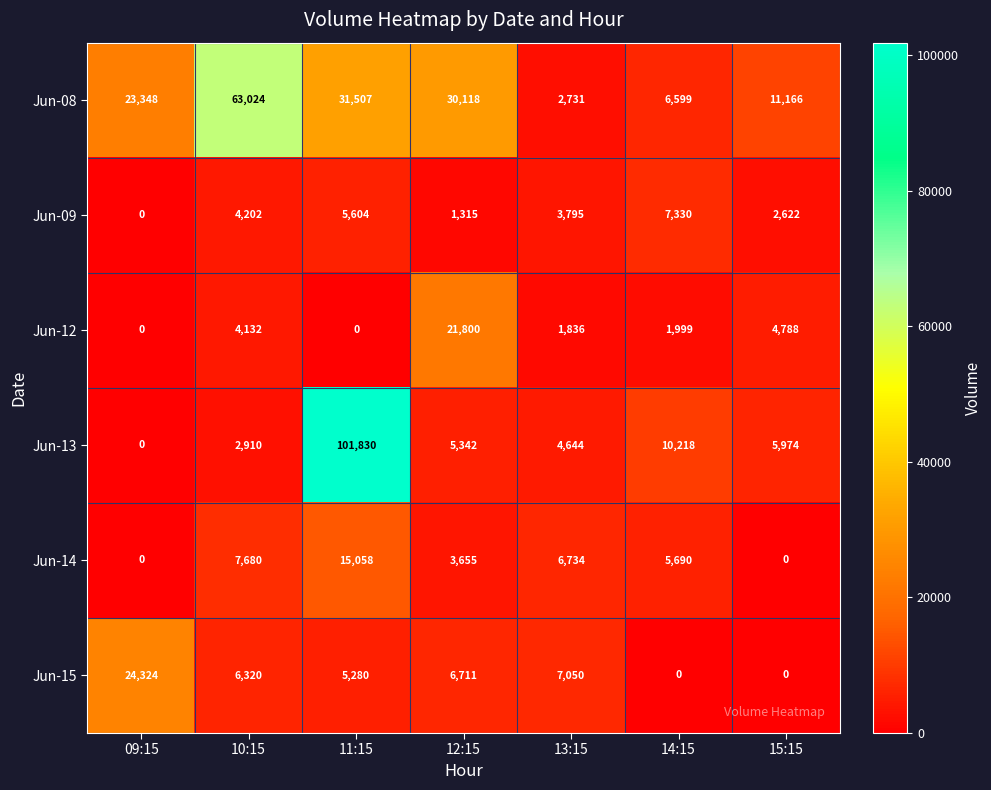

Which category has the highest value across all series?

11:15